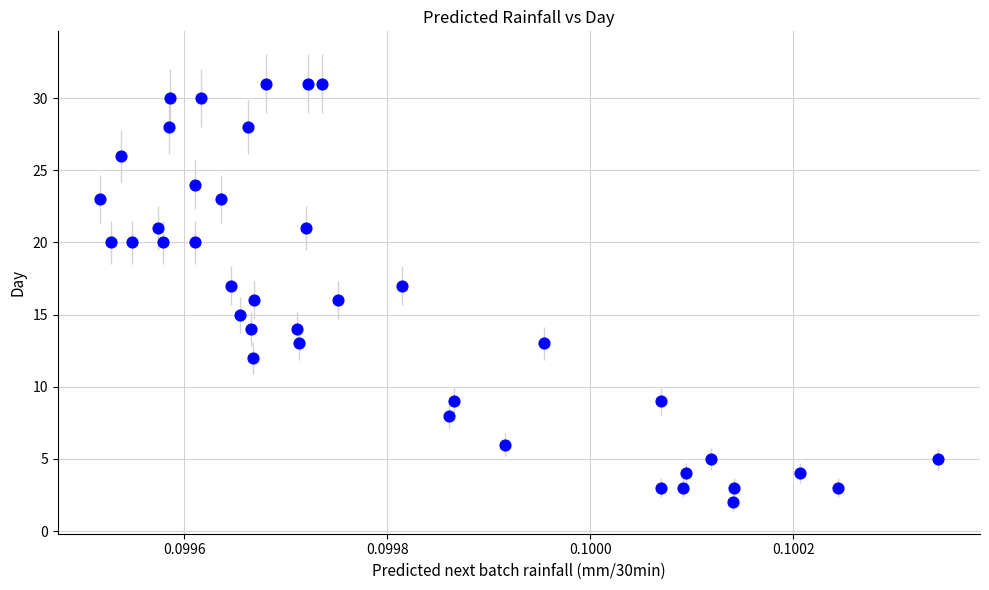

What is the range of Y values (max minus min)?

29